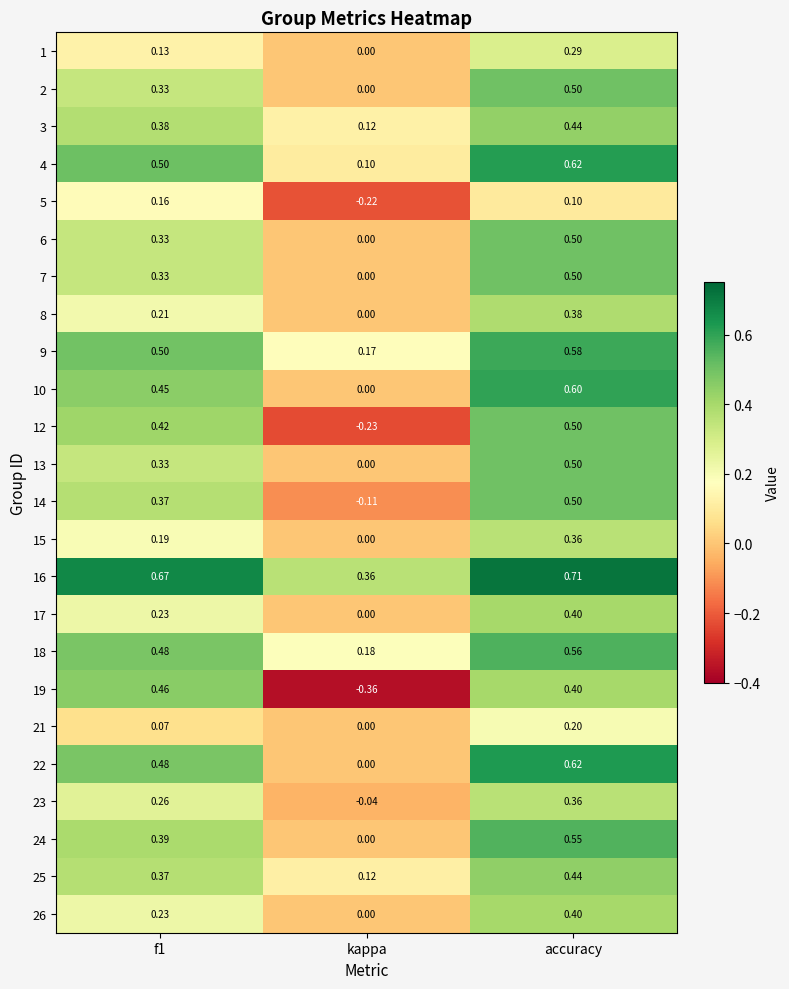

Count the number of categories in the chart.

3